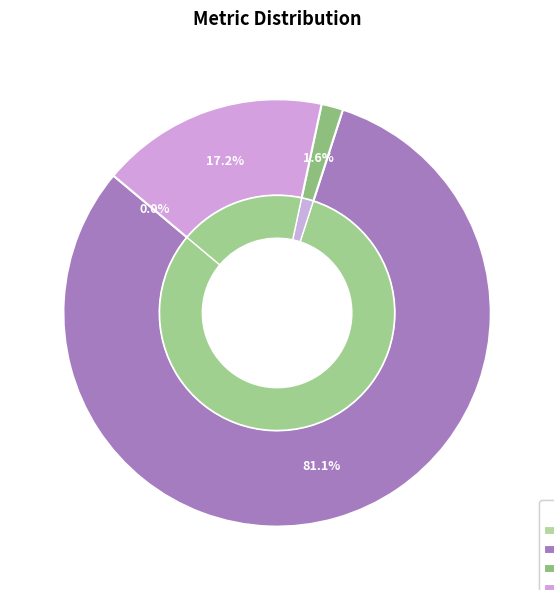

To the nearest percent, what portion does Inference Time represent?

17%